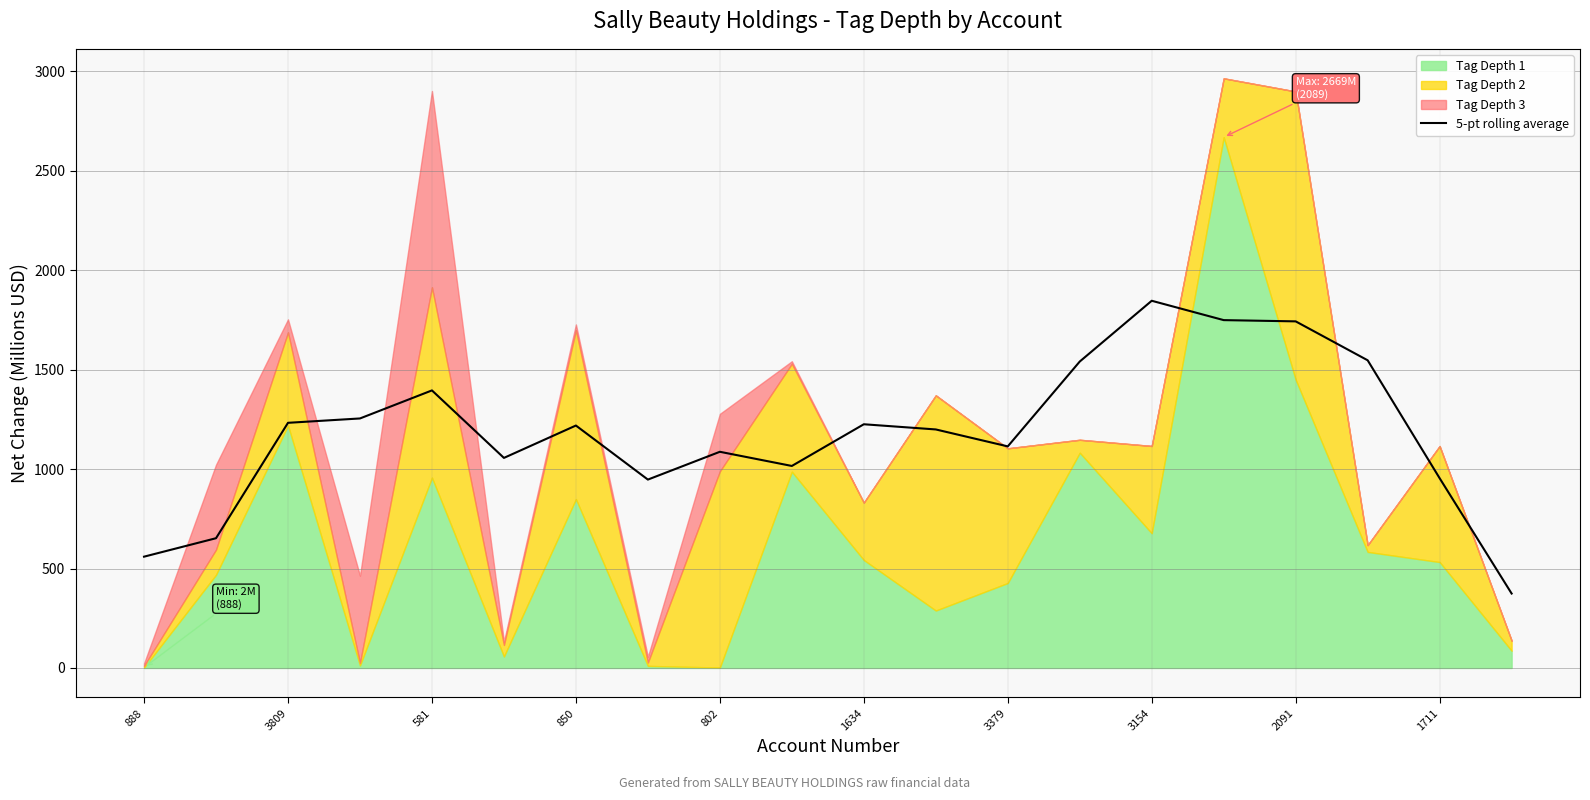

Reading right to left, what are all the values shown in this chart?

374.3	954.0	1547.0	1742.7	1749.0	1846.3	1540.7	1114.1	1199.3	1225.4	1015.7	1087.0	947.2	1219.0	1056.2	1395.5	1254.5	1232.6	652.4	559.6